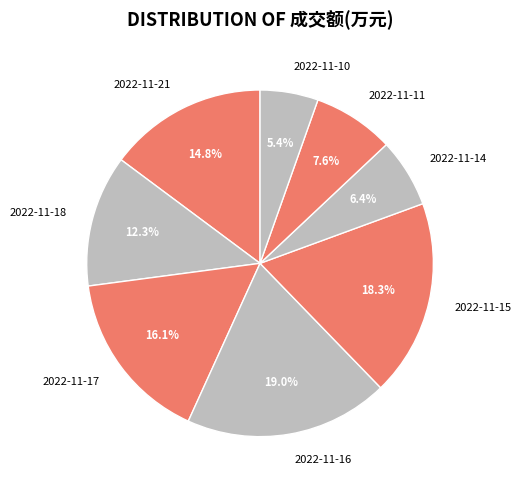

How much of the chart is everything except 2022-11-17?

83.9%